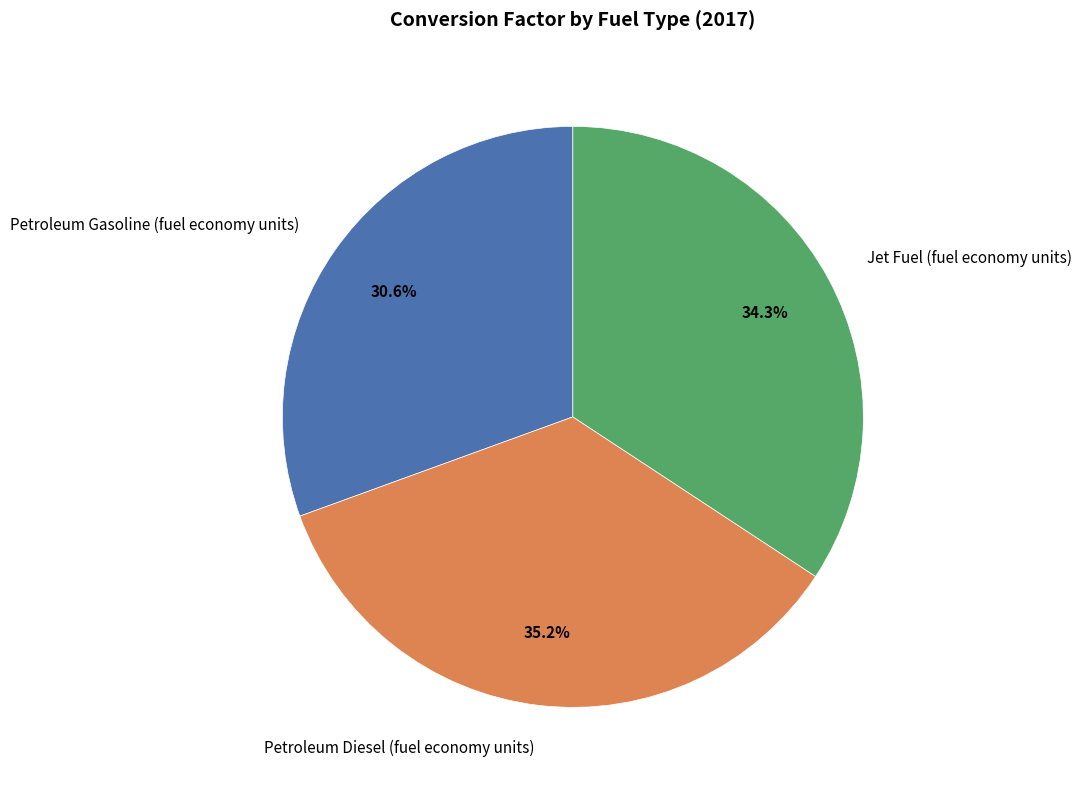

To the nearest percent, what is the combined percentage of Petroleum Gasoline (fuel economy units) and Jet Fuel (fuel economy units)?

65%